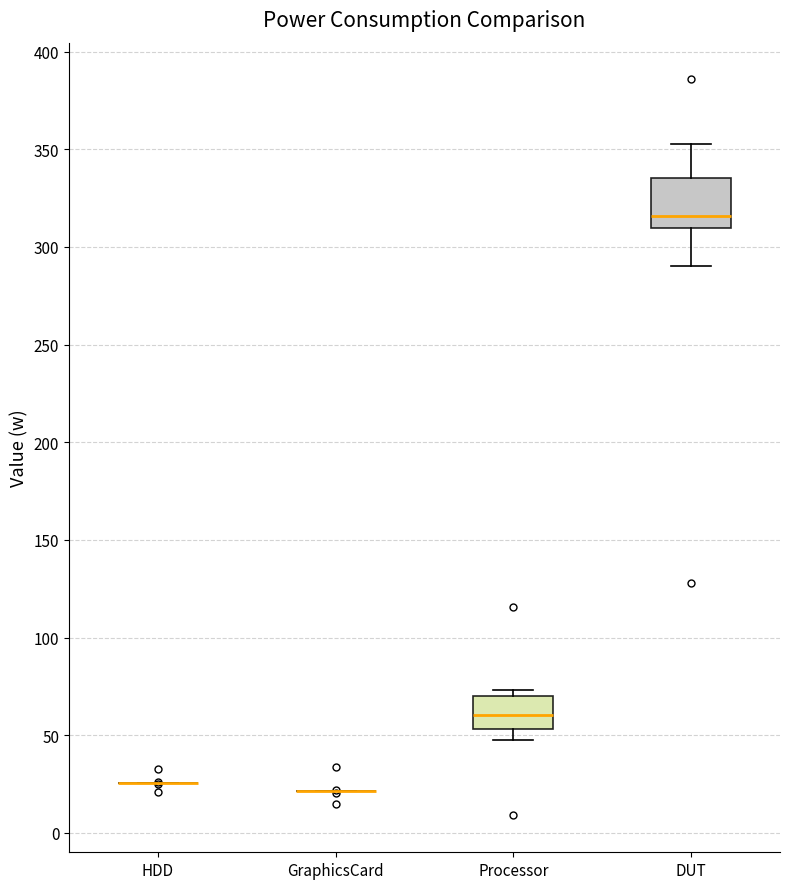

Reading left to right, transcribe this box plot: for each box, give where its median line is, the range the box spans, and where its two whiskers end, as read against the y-axis. The values are not printed on the chart, so give them approximately, as read against the axis.

HDD: box collapsed to a line at 25, whiskers 25 to 25
GraphicsCard: box collapsed to a line at 20, whiskers 20 to 20
Processor: median 60, box 55 to 70, whiskers 50 to 75
DUT: median 315, box 310 to 335, whiskers 290 to 355